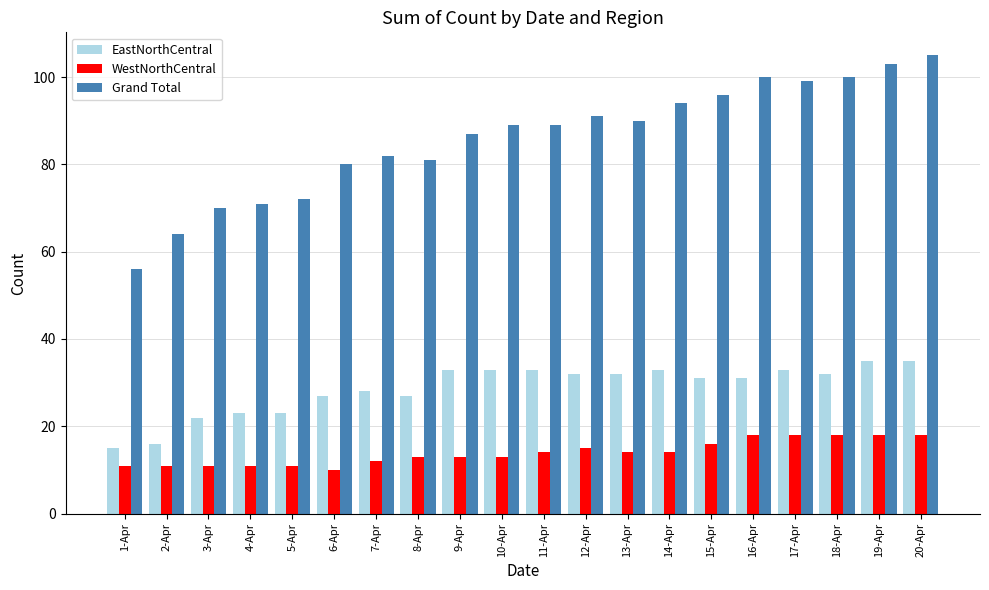

Reading left to right, what are all the values shown in this chart?

EastNorthCentral: 1-Apr=15	2-Apr=16	3-Apr=22	4-Apr=23	5-Apr=23	6-Apr=27	7-Apr=28	8-Apr=27	9-Apr=33	10-Apr=33	11-Apr=33	12-Apr=32	13-Apr=32	14-Apr=33	15-Apr=31	16-Apr=31	17-Apr=33	18-Apr=32	19-Apr=35	20-Apr=35
WestNorthCentral: 1-Apr=11	2-Apr=11	3-Apr=11	4-Apr=11	5-Apr=11	6-Apr=10	7-Apr=12	8-Apr=13	9-Apr=13	10-Apr=13	11-Apr=14	12-Apr=15	13-Apr=14	14-Apr=14	15-Apr=16	16-Apr=18	17-Apr=18	18-Apr=18	19-Apr=18	20-Apr=18
Grand Total: 1-Apr=56	2-Apr=64	3-Apr=70	4-Apr=71	5-Apr=72	6-Apr=80	7-Apr=82	8-Apr=81	9-Apr=87	10-Apr=89	11-Apr=89	12-Apr=91	13-Apr=90	14-Apr=94	15-Apr=96	16-Apr=100	17-Apr=99	18-Apr=100	19-Apr=103	20-Apr=105